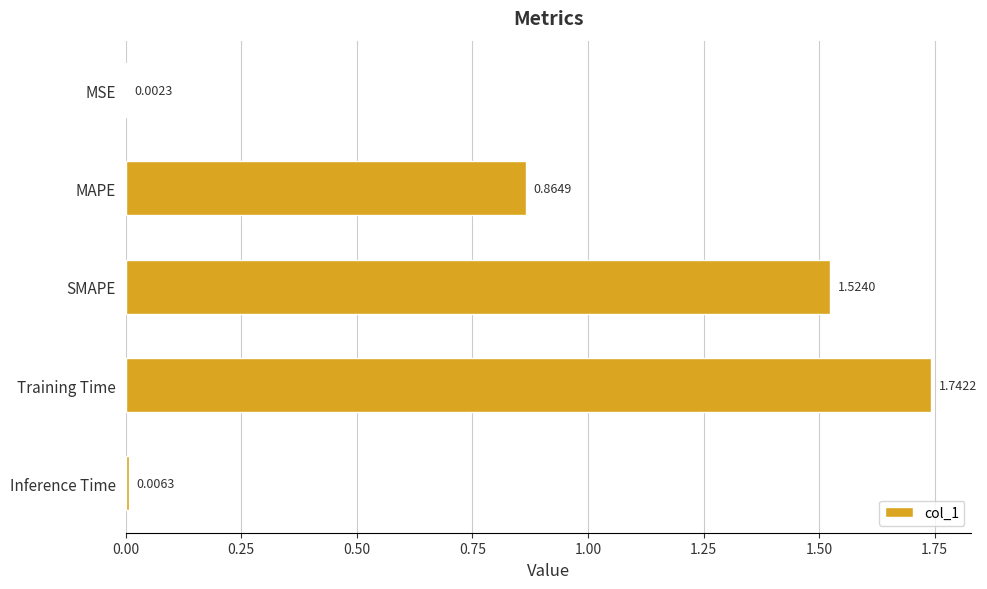

What is the change in value from MAPE to Inference Time?

-0.9